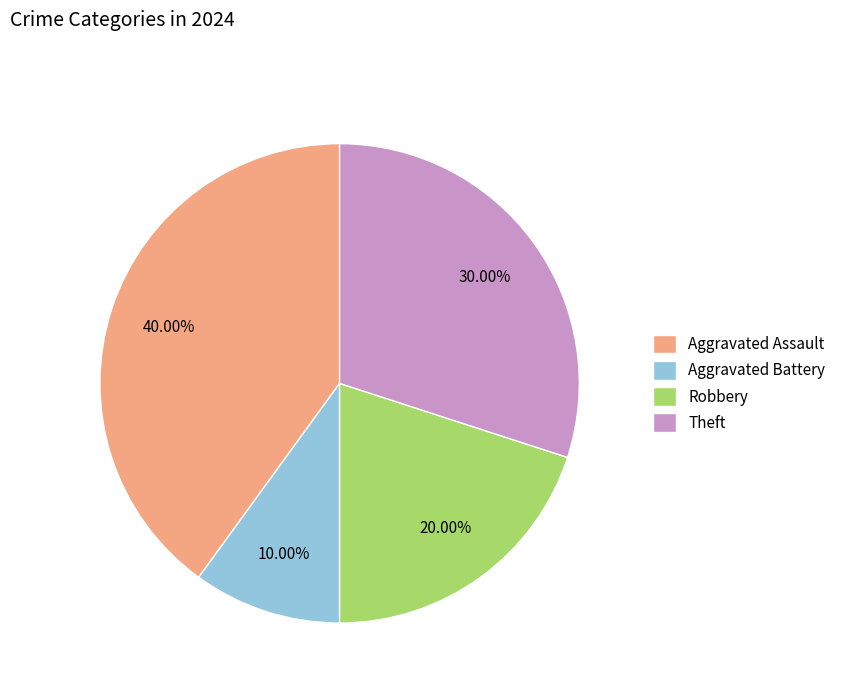

Which has a higher value, Robbery or Aggravated Assault?

Aggravated Assault